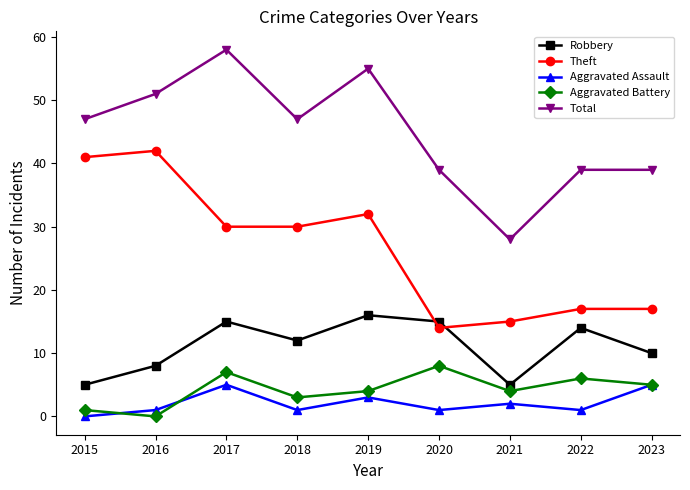

Count the number of categories in the chart.

9